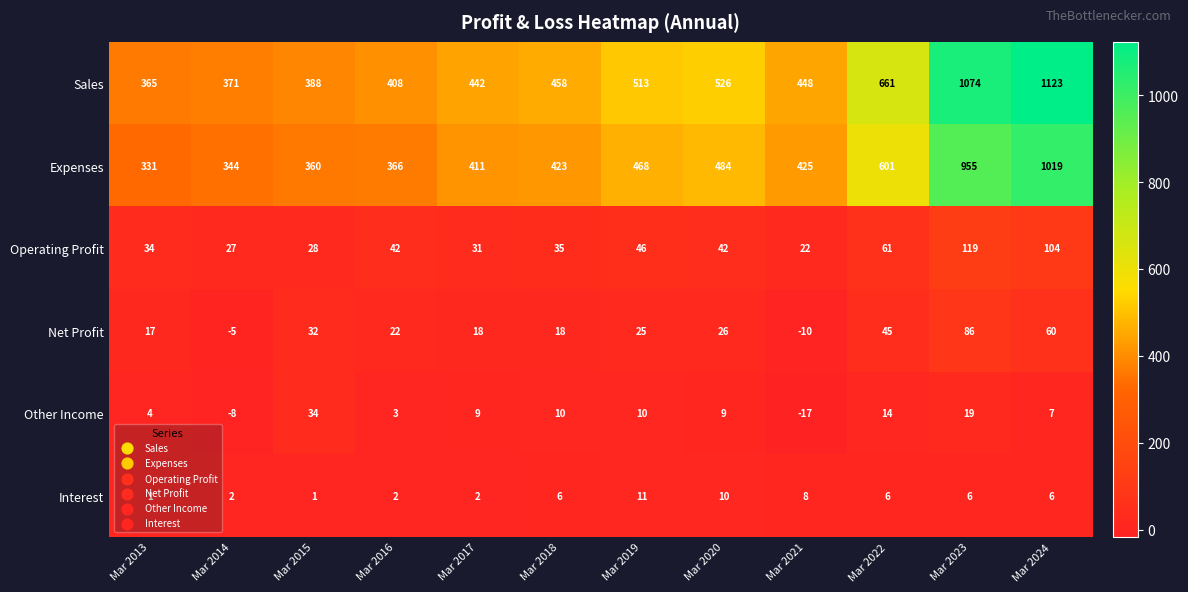

Where is Expenses nearest to the value 675?

Mar 2022